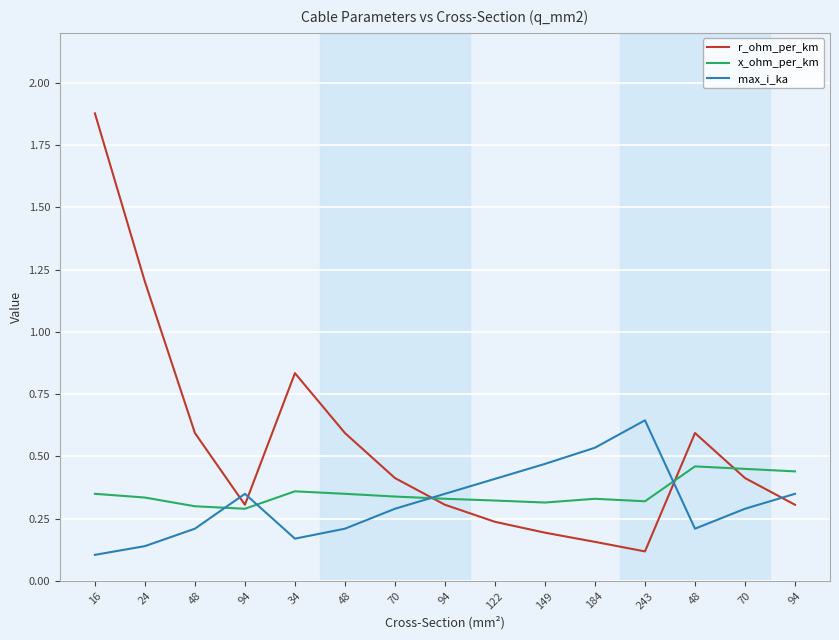

How many series are shown in this chart?

3